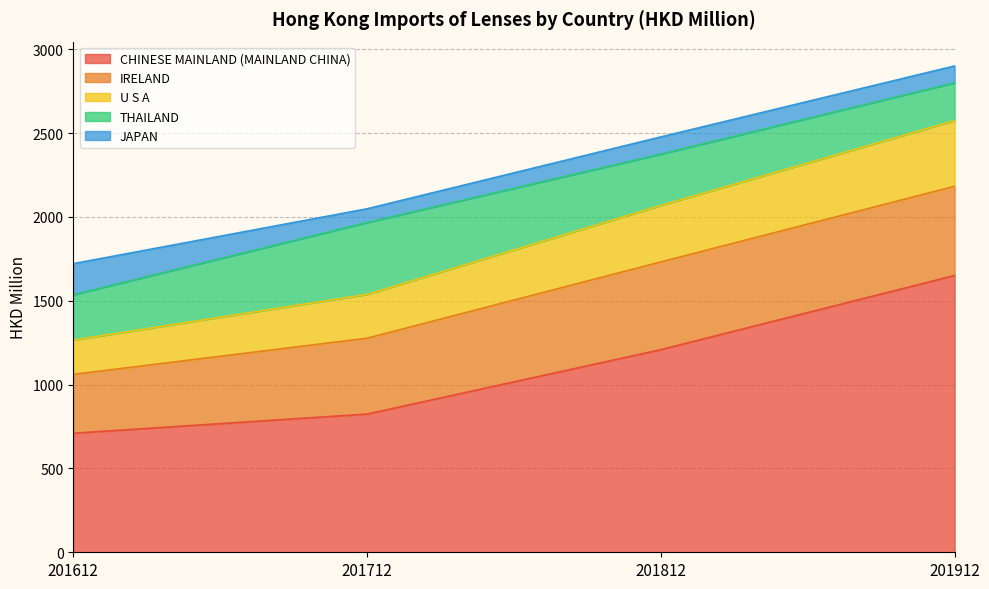

Count the number of data series in this chart.

5